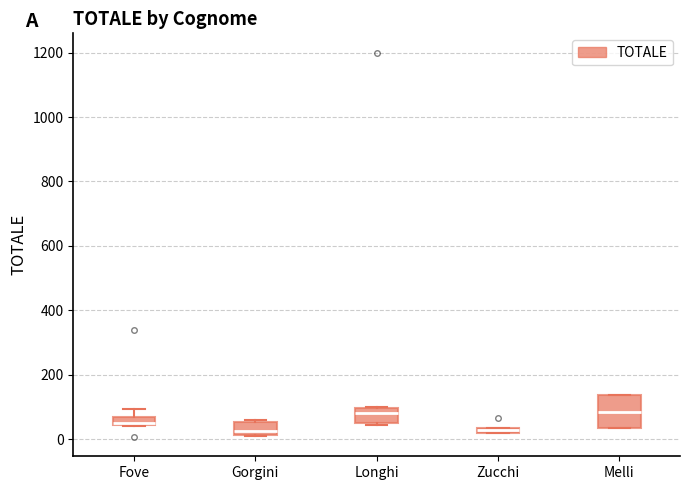

Where is the lower edge of the box for Gorgini on the y-axis? The values are not printed on the chart, so give them approximately, as read against the axis.

20